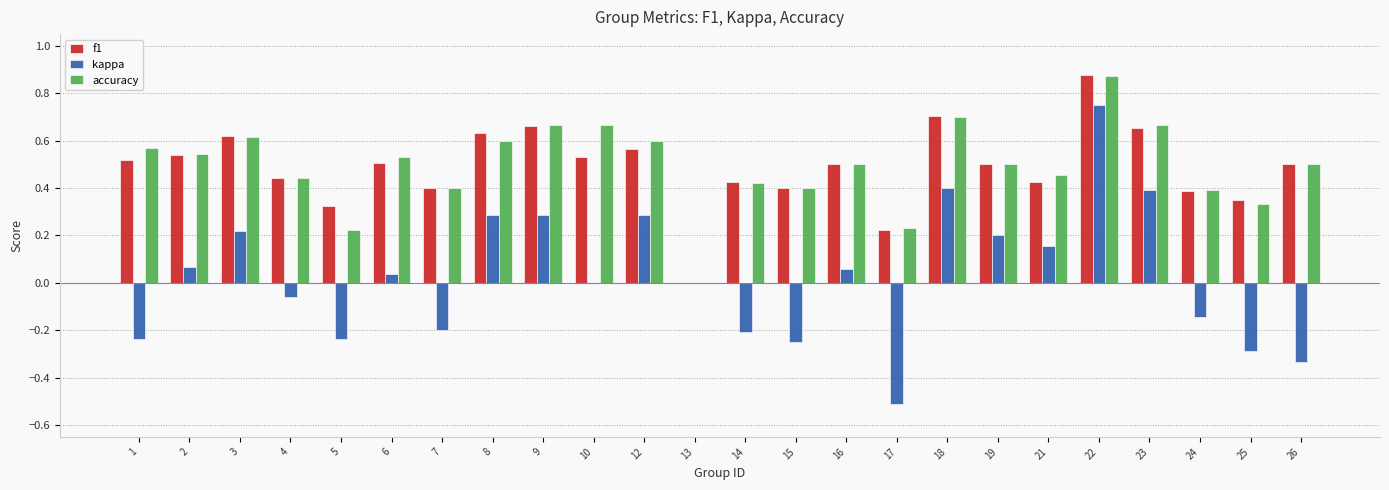

What is the sum of all accuracy values?

11.8